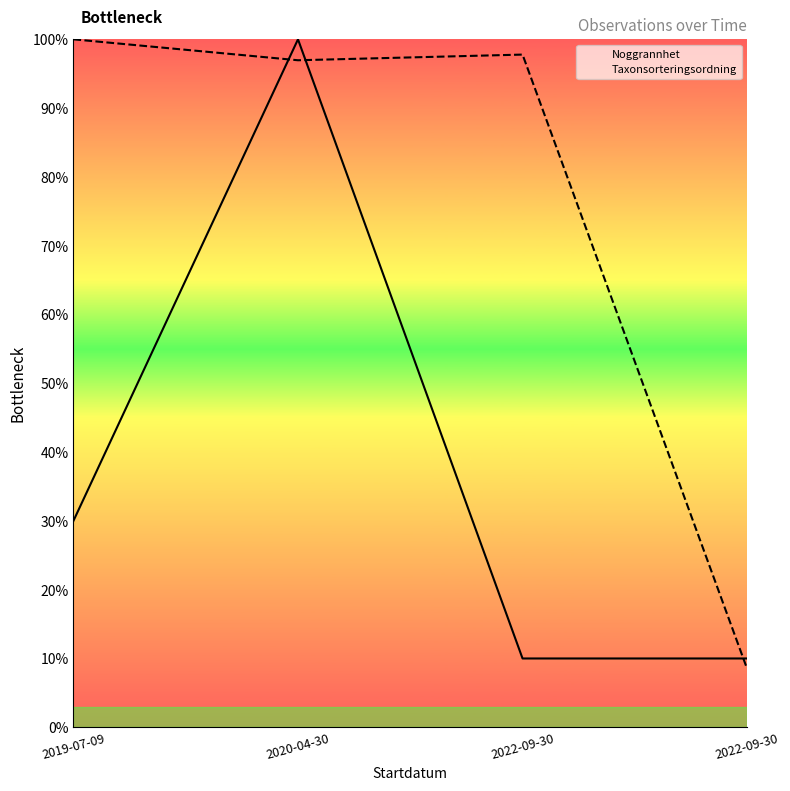

What is the highest value of the Noggrannhet series?

100.0